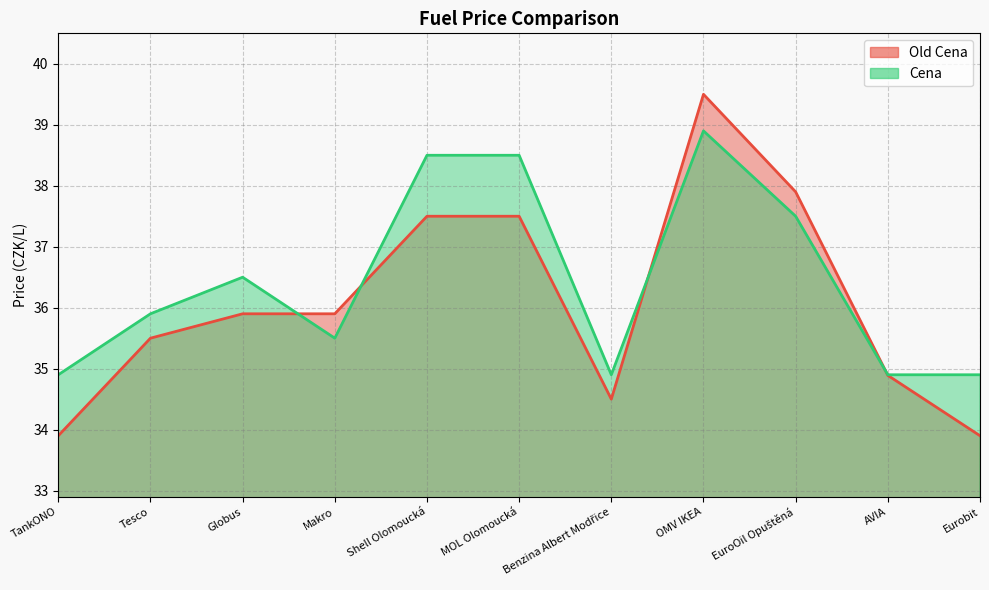

At Shell Olomoucká, list the series in order from largest to smallest.

Cena, Old Cena